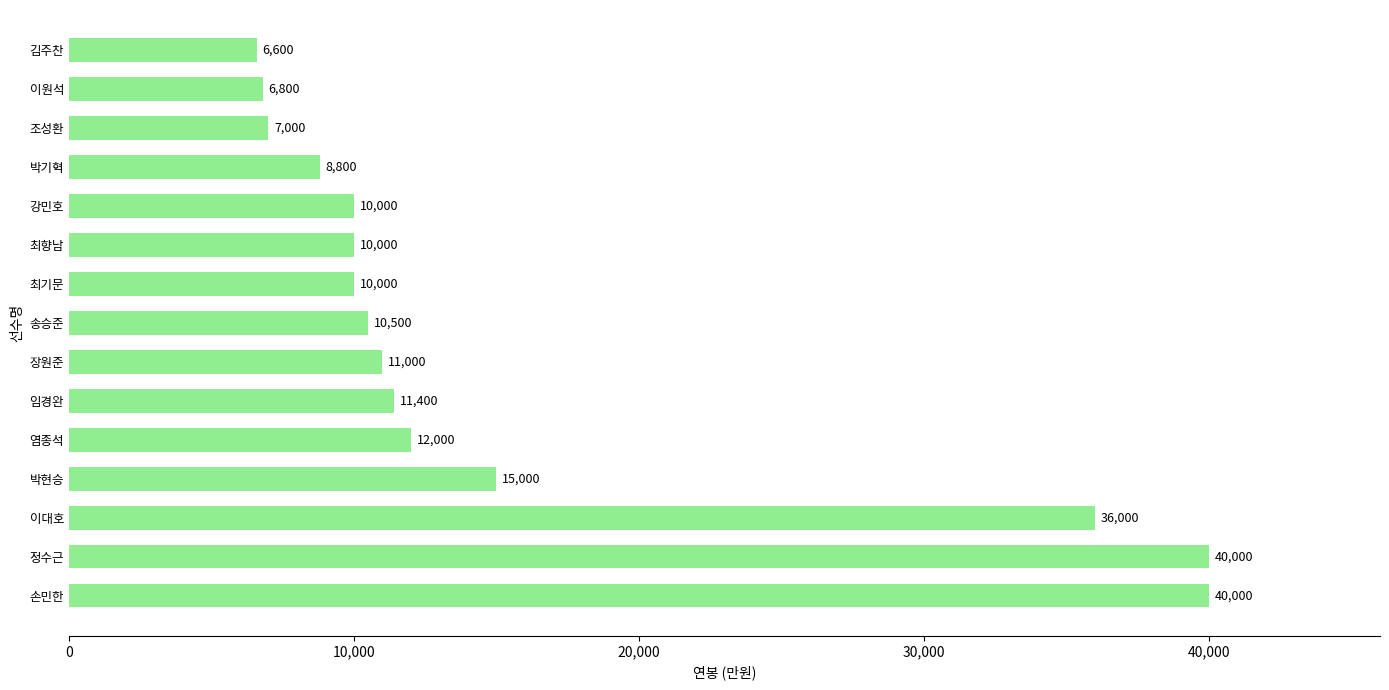

How many values are below 10500?

7